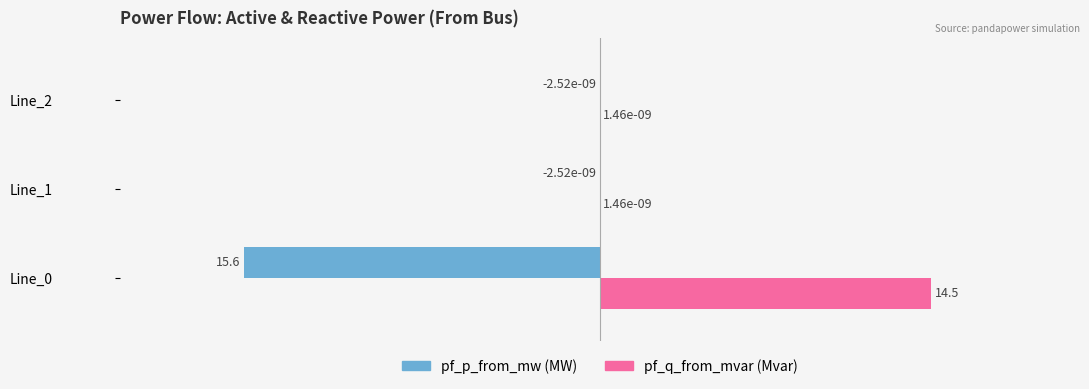

What is the total value across all series at Line_0?

-1.1